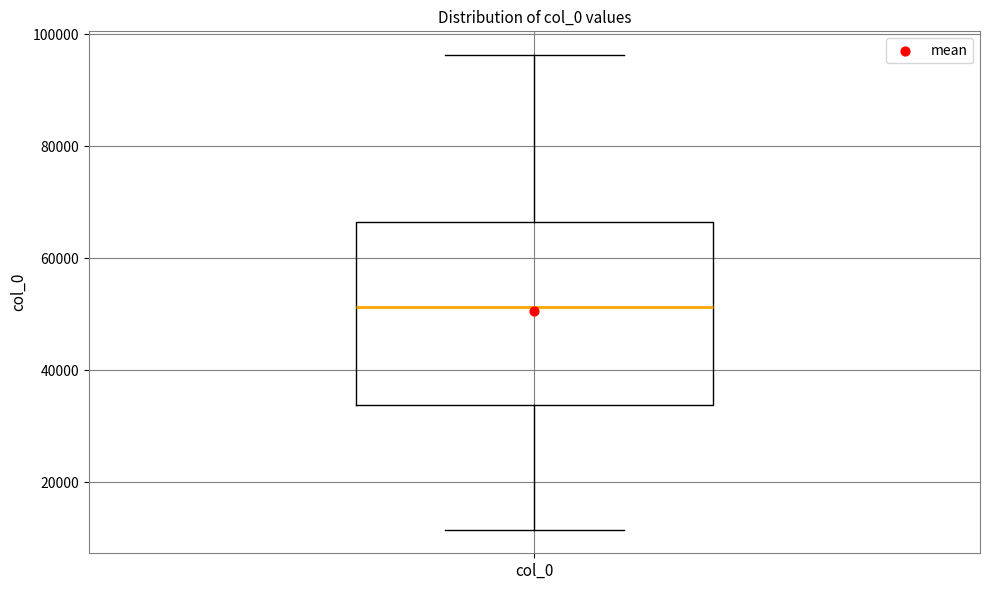

Read this box plot against the y-axis: the position of the median line, the range covered by the box, and the ends of both whiskers. The values are not printed on the chart, so give them approximately, as read against the axis.

median 52000, box 34000 to 66000, whiskers 12000 to 96000